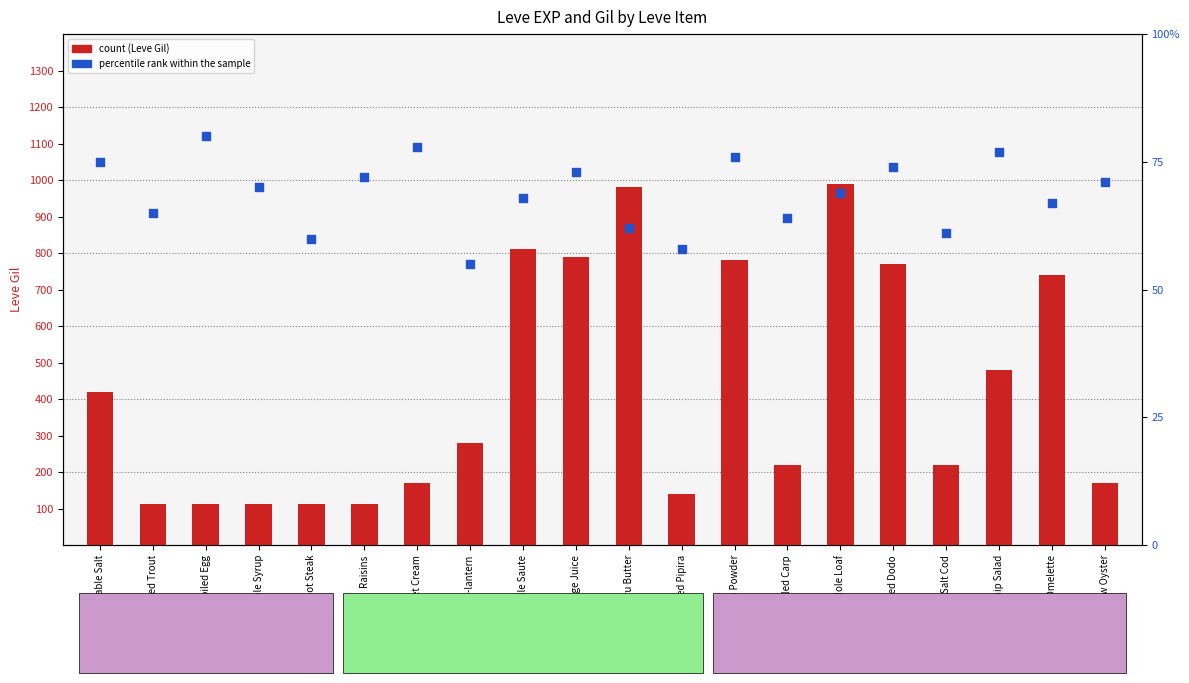

Is the value of percentile rank within the sample at Table Salt greater than the value of Leve Gil at Dodo Omelette?

No